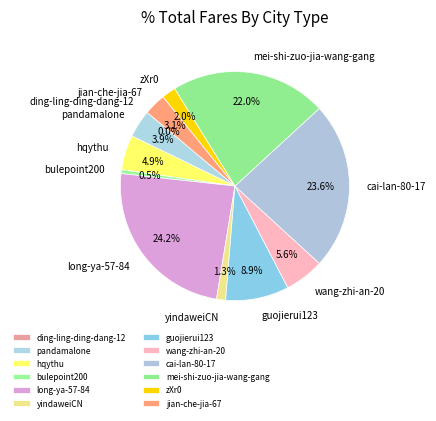

Do long-ya-57-84 and bulepoint200 together represent more than half of the pie?

No